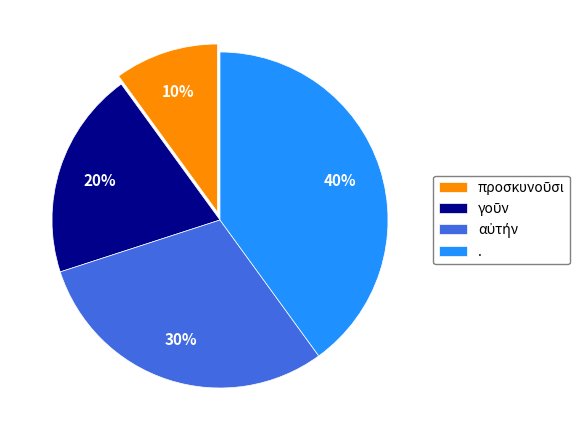

Count the number of slices in the pie.

4